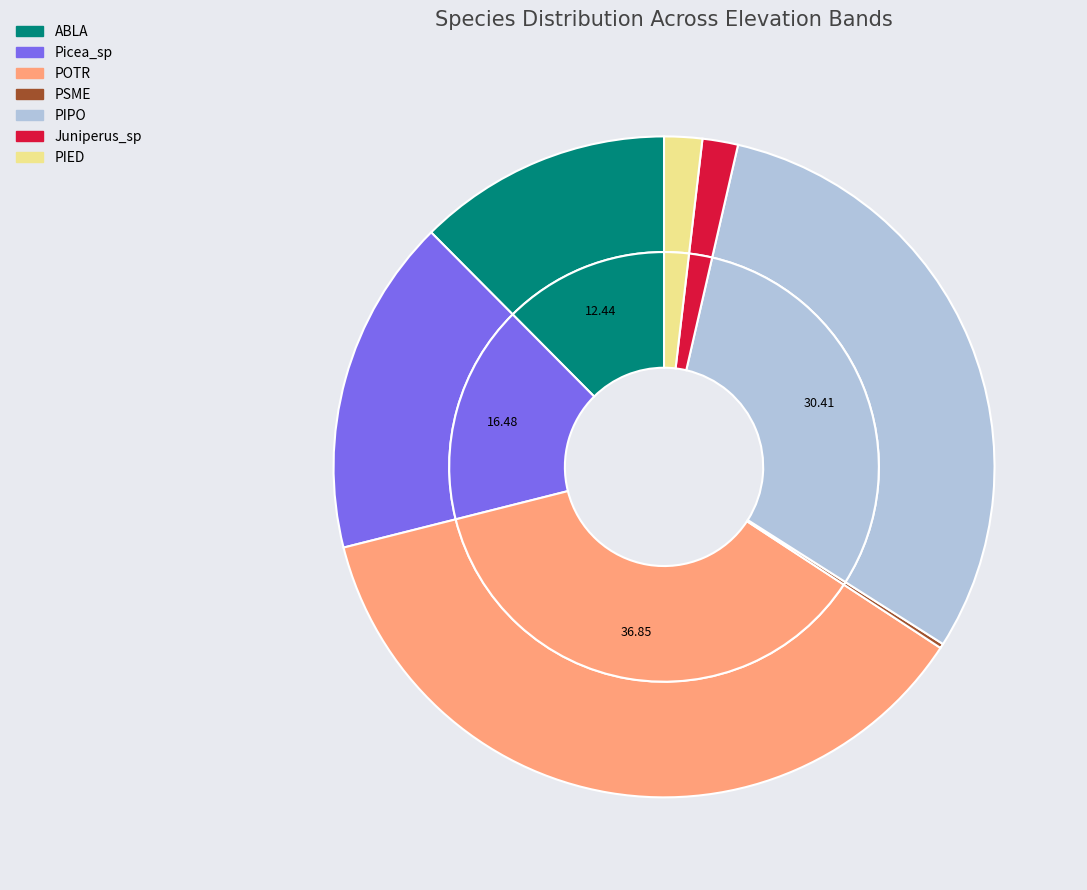

True or false: PIPO accounts for 13% of the total.

False